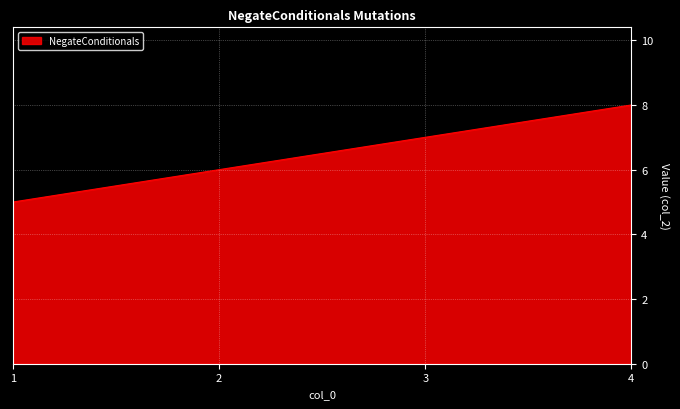

What is the difference between the second highest and minimum values?

2